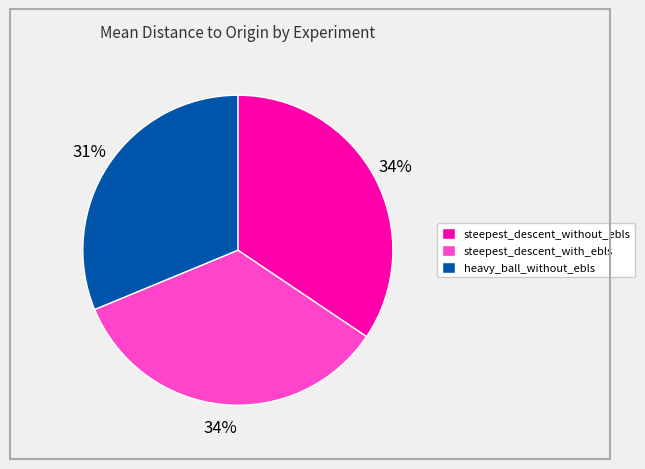

Which category has the smallest portion of the pie?

heavy_ball_without_ebls